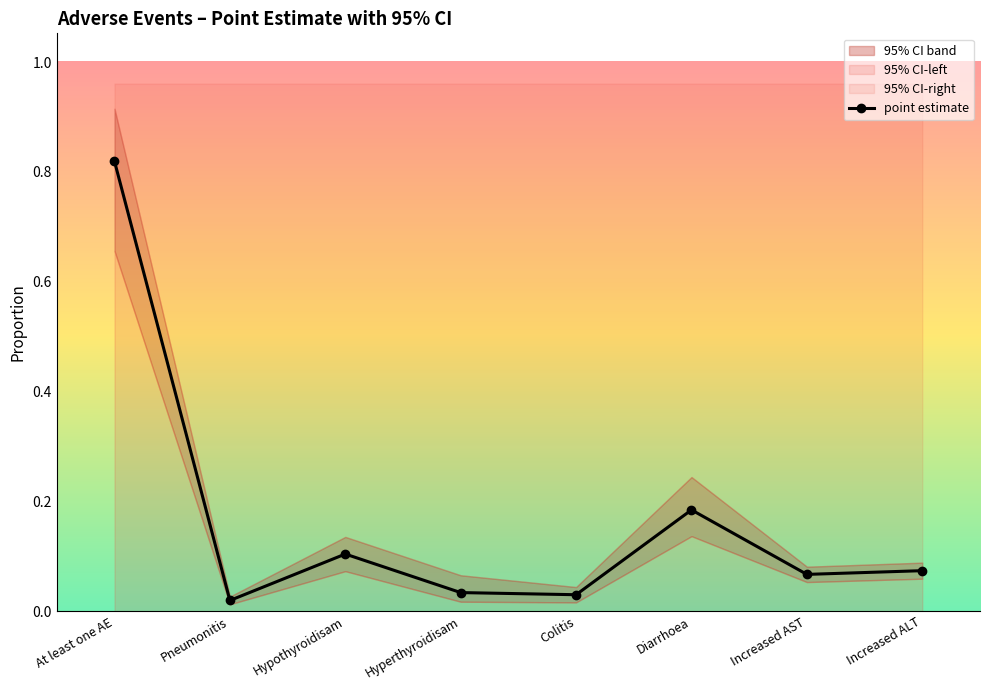

Which label corresponds to the largest value in the chart?

At least one AE